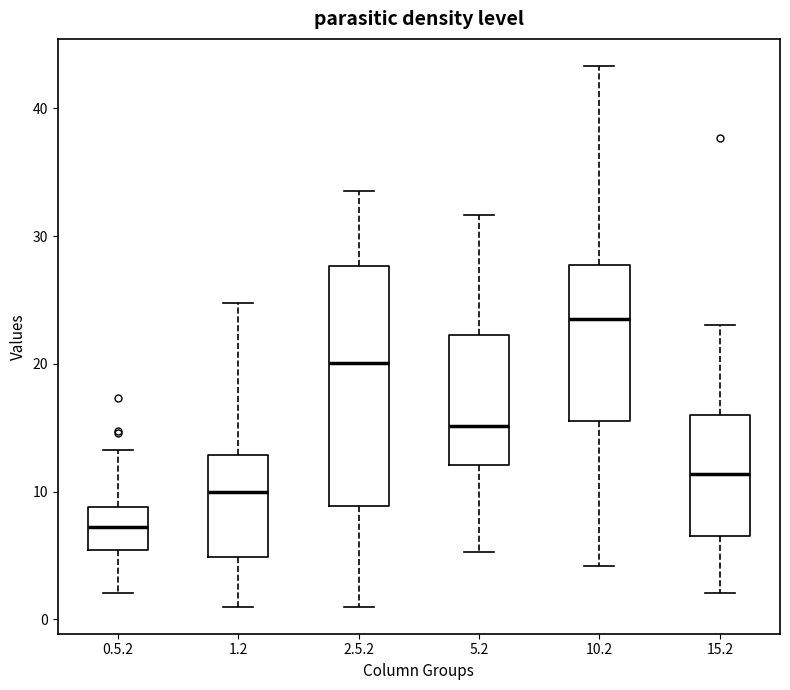

Which box is the tallest, from its lower edge to its upper edge?

2.5.2